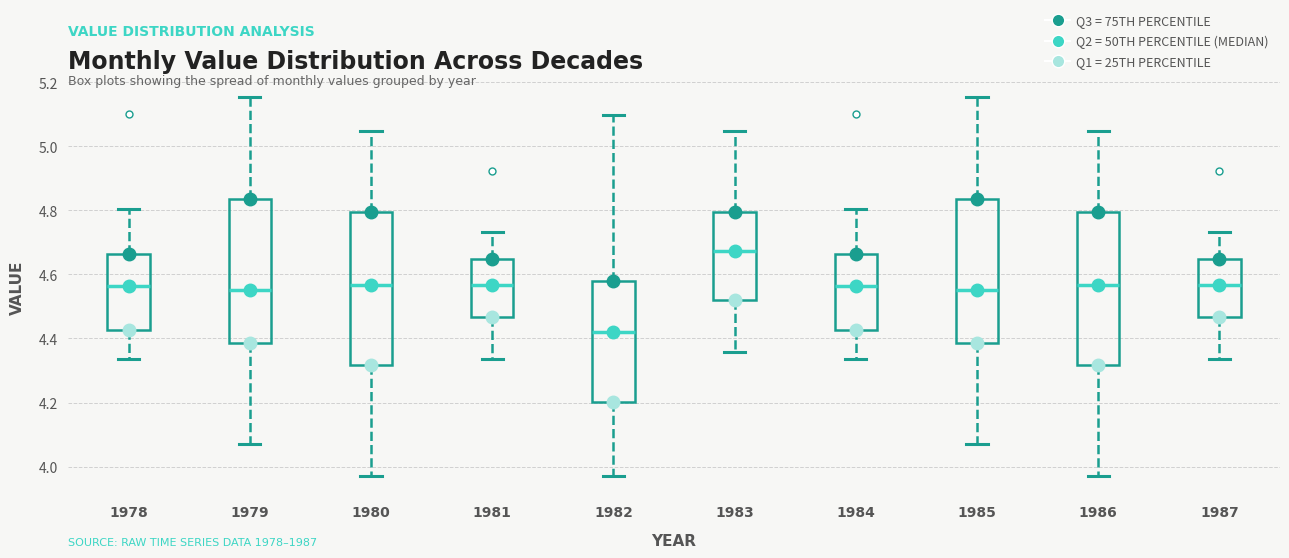

Reading left to right, transcribe this box plot: for each box, give where its median line is, the range the box spans, and where its two whiskers end, as read against the y-axis. The values are not printed on the chart, so give them approximately, as read against the axis.

1978: median 4.56, box 4.42 to 4.66, whiskers 4.34 to 4.80
1979: median 4.56, box 4.38 to 4.84, whiskers 4.08 to 5.16
1980: median 4.56, box 4.32 to 4.80, whiskers 3.96 to 5.04
1981: median 4.56, box 4.46 to 4.64, whiskers 4.34 to 4.74
1982: median 4.42, box 4.20 to 4.58, whiskers 3.96 to 5.10
1983: median 4.68, box 4.52 to 4.80, whiskers 4.36 to 5.04
1984: median 4.56, box 4.42 to 4.66, whiskers 4.34 to 4.80
1985: median 4.56, box 4.38 to 4.84, whiskers 4.08 to 5.16
1986: median 4.56, box 4.32 to 4.80, whiskers 3.96 to 5.04
1987: median 4.56, box 4.46 to 4.64, whiskers 4.34 to 4.74